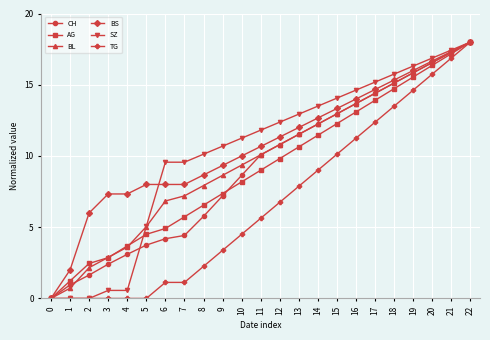

Rank the categories by AG value from lowest to highest.

0, 1, 2, 3, 4, 5, 6, 7, 8, 9, 10, 11, 12, 13, 14, 15, 16, 17, 18, 19, 20, 21, 22